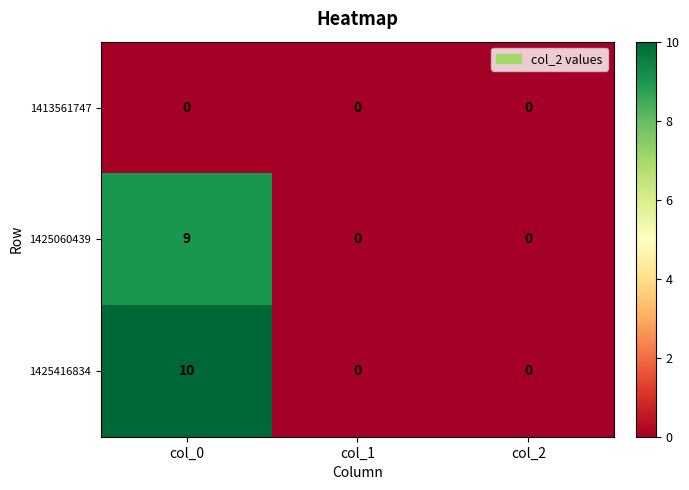

Reading left to right, transcribe all the data shown in this chart.

1413561747: 0	0	0
1425060439: 9	0	0
1425416834: 10	0	0